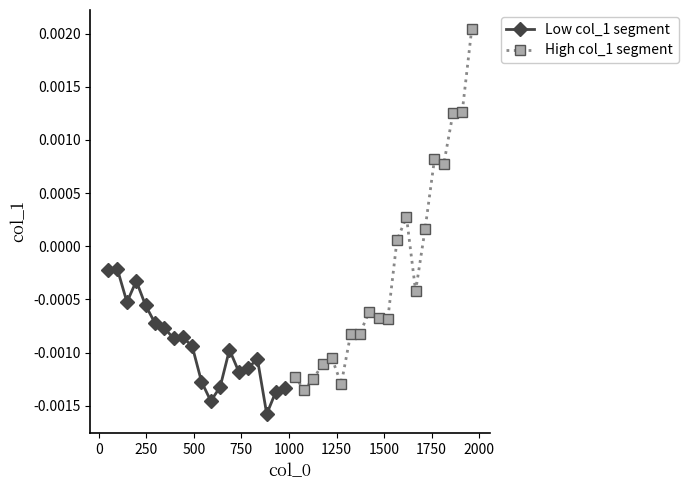

True or false: Low col_1 segment has more than 1 points higher than both neighbors.

True